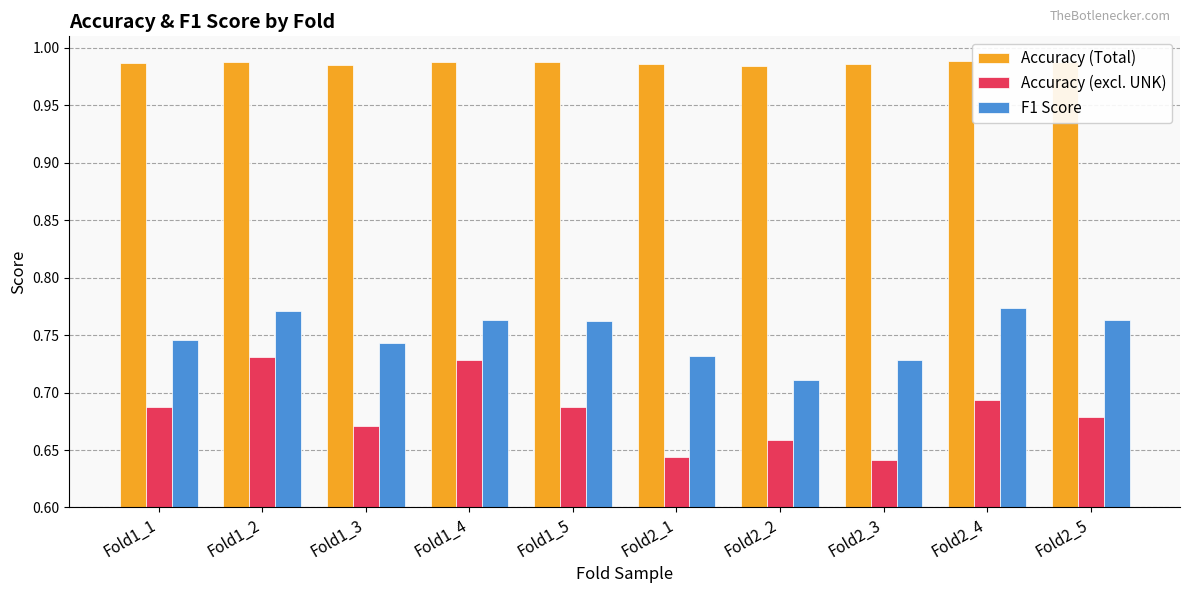

How many Accuracy (Total) values are between 0 and 1?

10